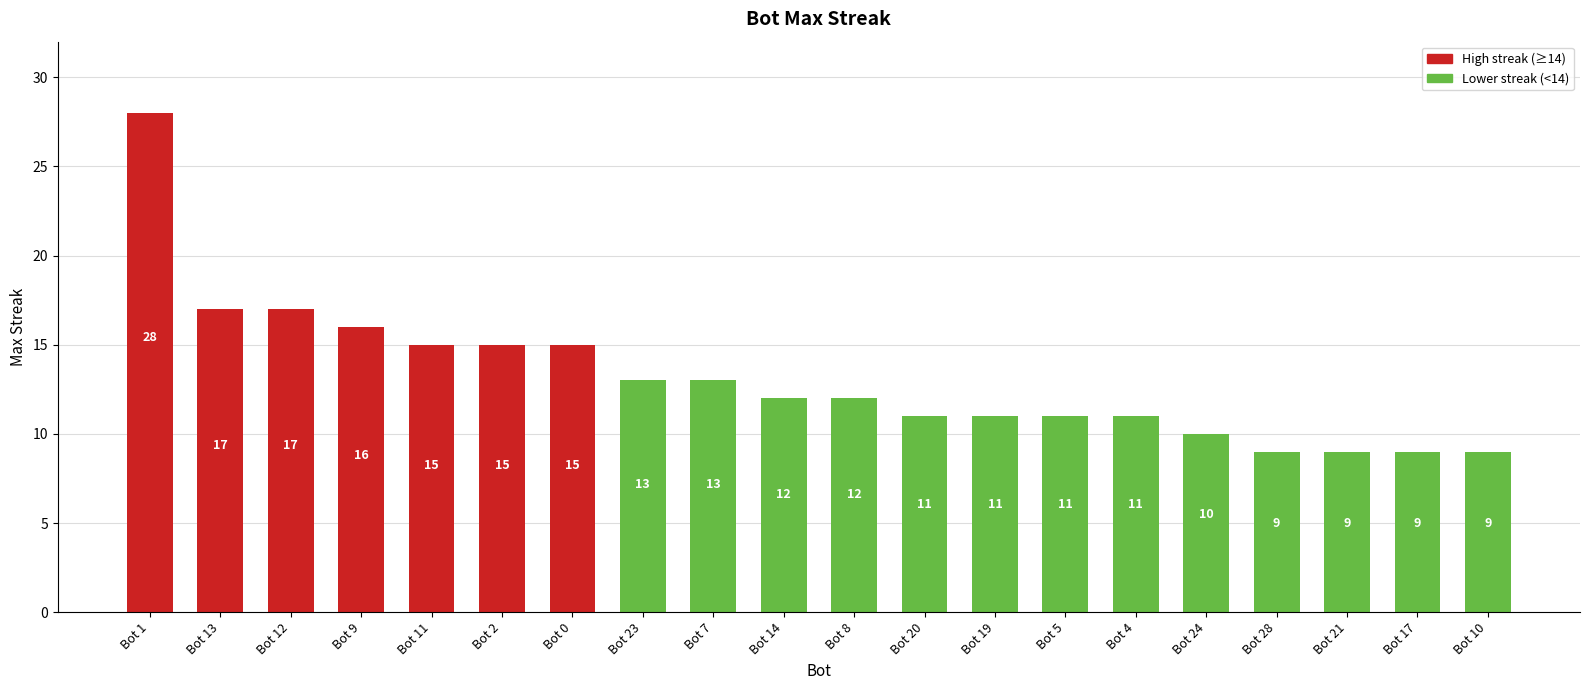

Reading right to left, extract all data points from this chart.

9	9	9	9	10	11	11	11	11	12	12	13	13	15	15	15	16	17	17	28